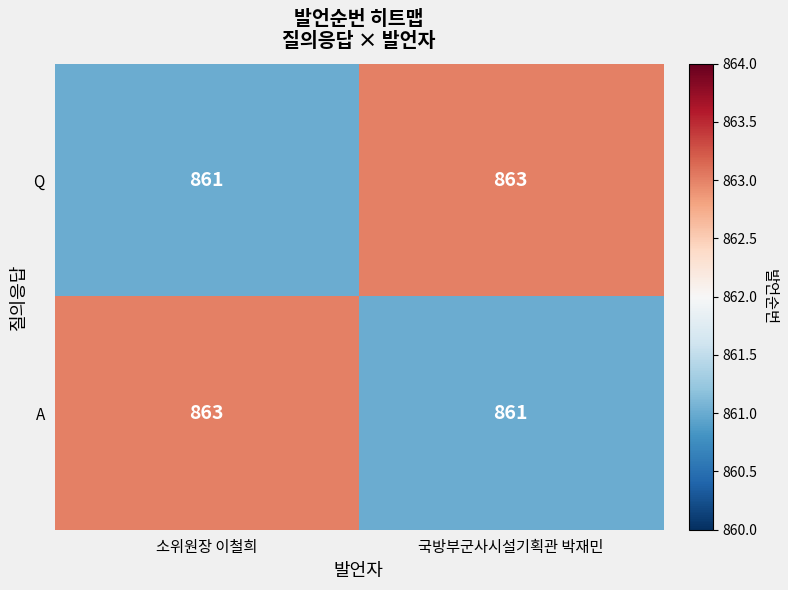

What is the difference between the highest and lowest values at 국방부군사시설기획관 박재민?

2